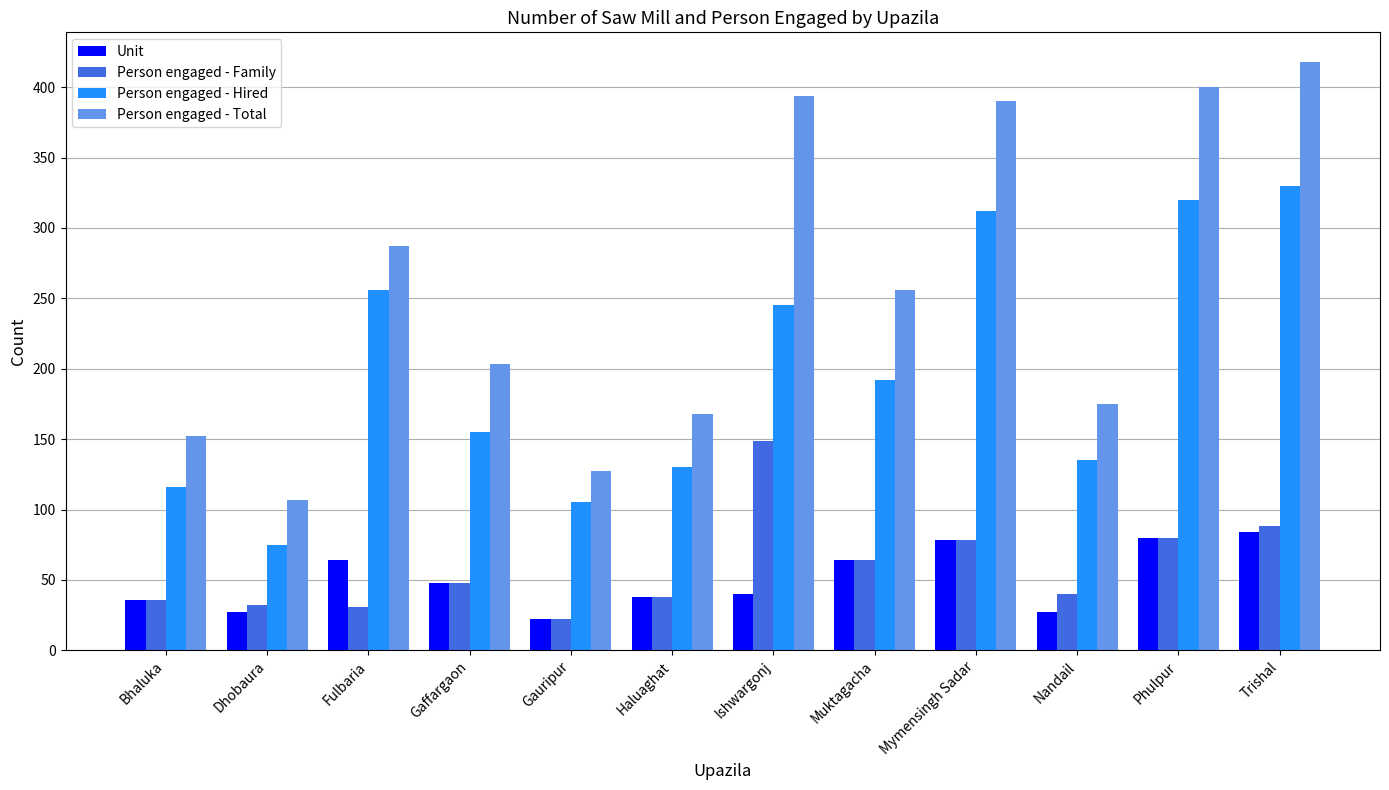

What is the label of the 1st bar from the left?

Bhaluka